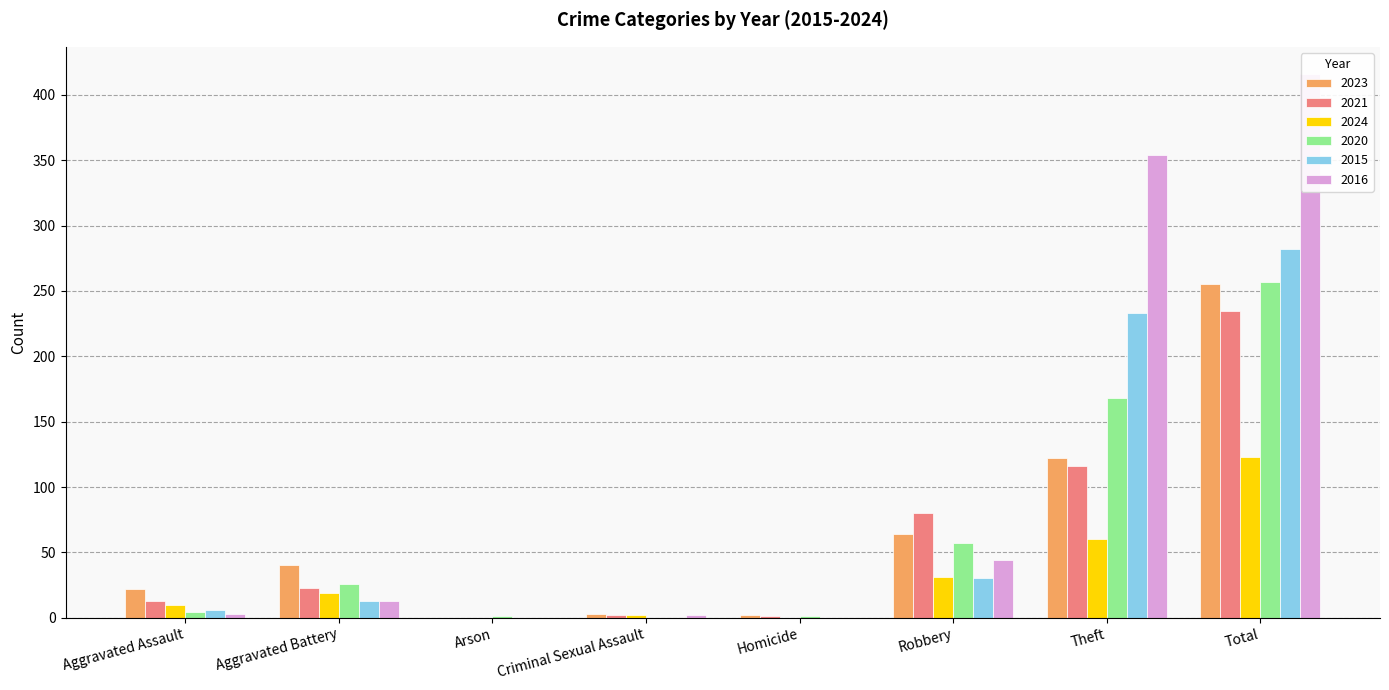

Is it true that 2020 equals 296 at Theft?

False